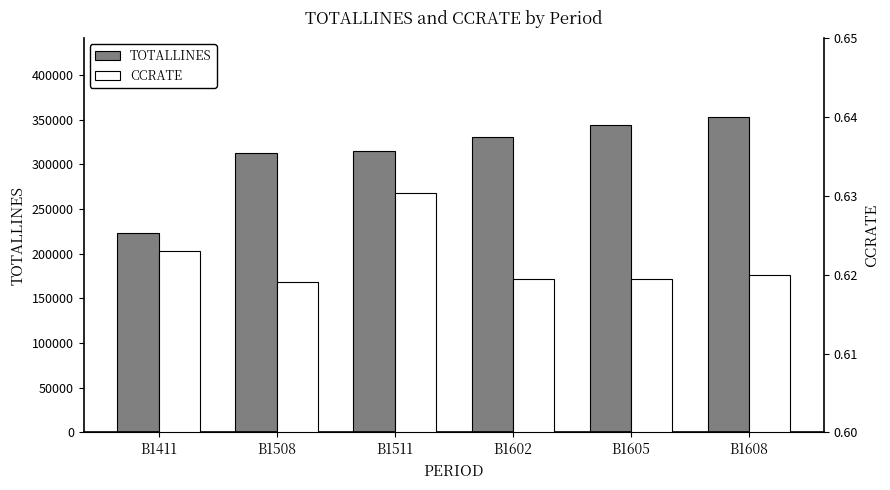

What value does the CCRATE series have at B1411?

0.6